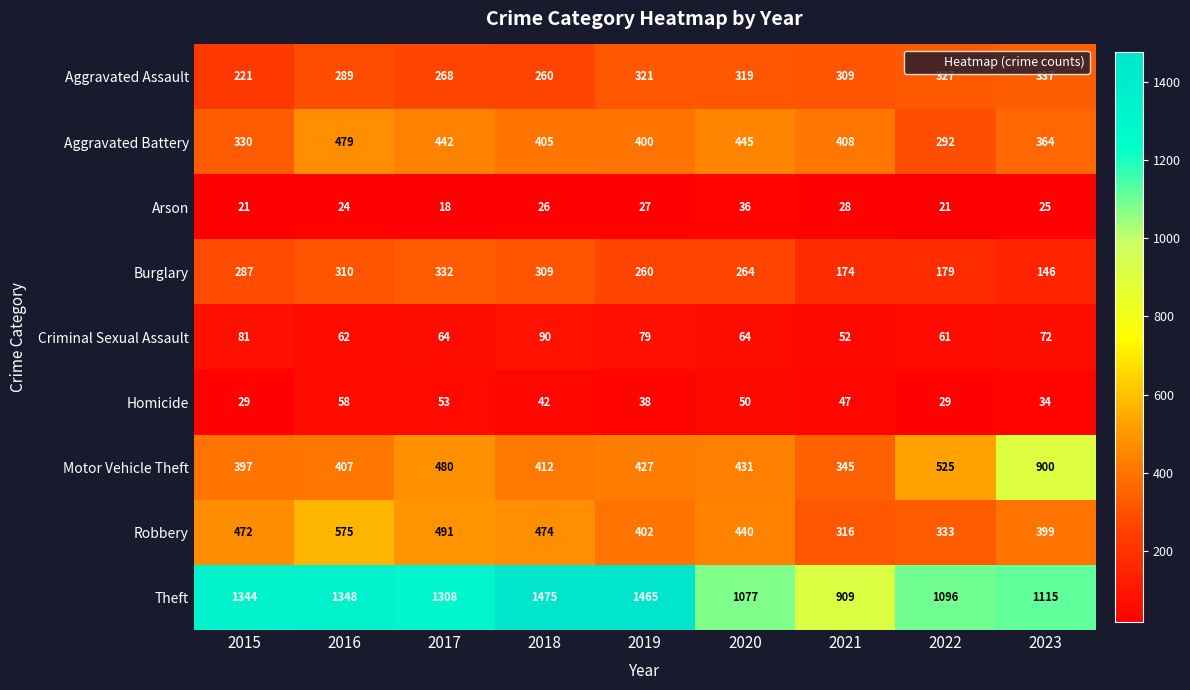

What is the total value across all series at 2017?

3456